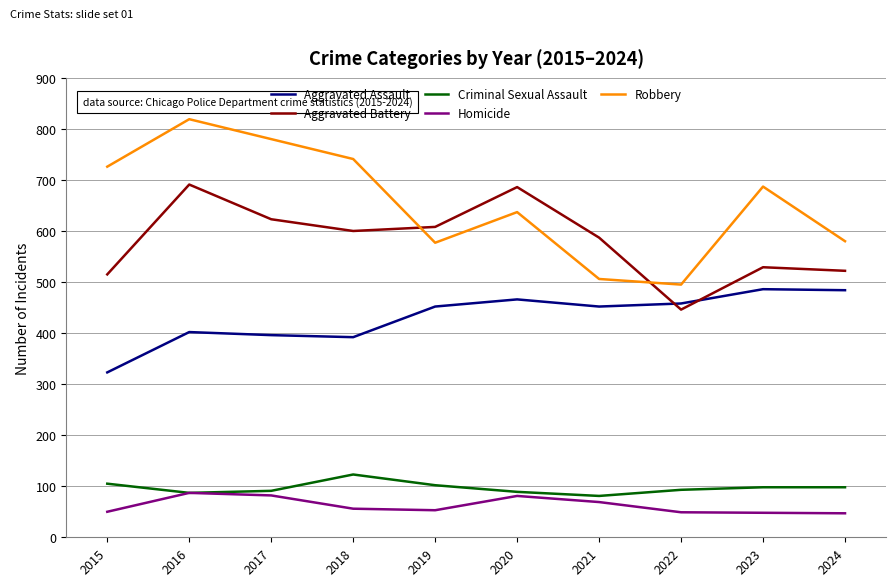

True or false: Robbery and Aggravated Battery intersect in this chart.

True